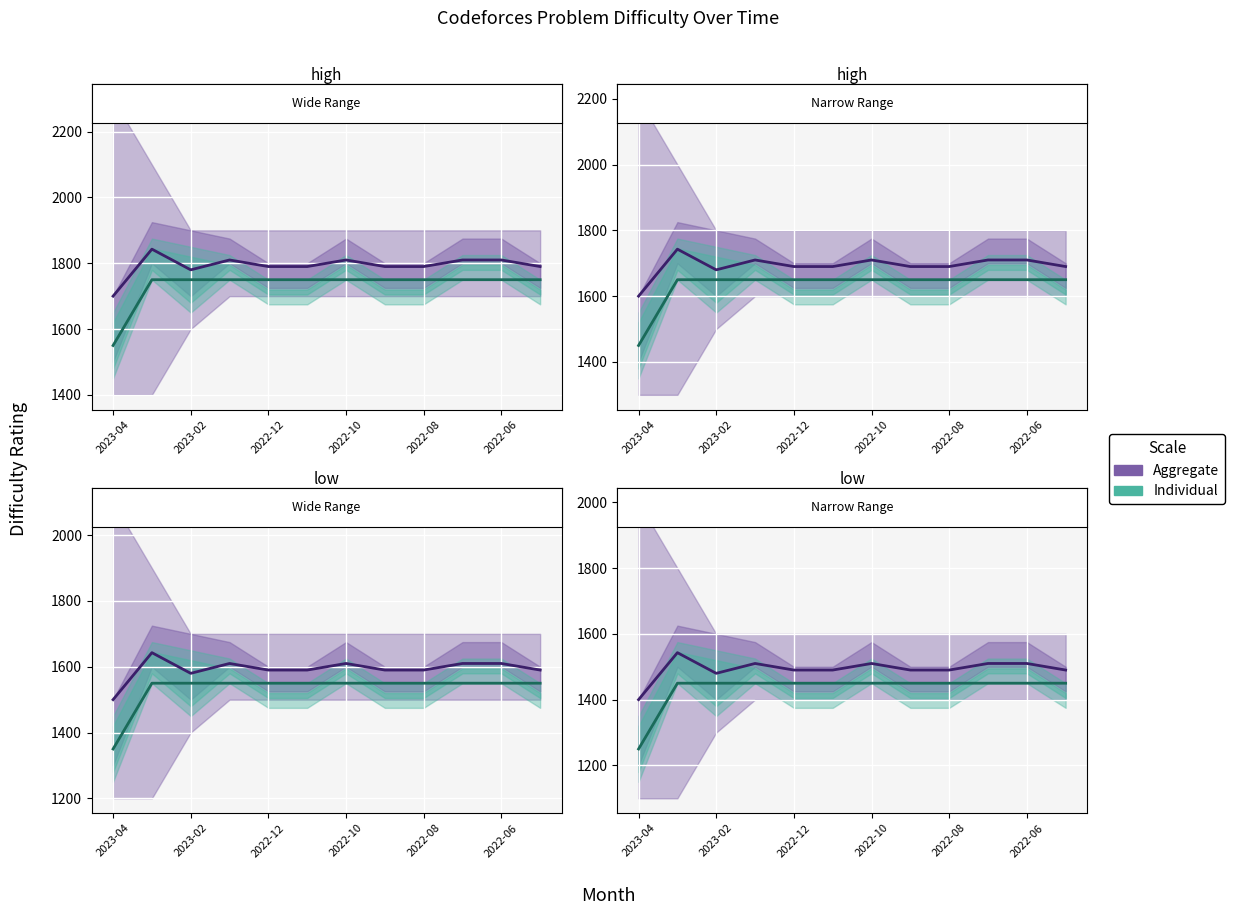

How many values in the Individual series are below 1450?

1